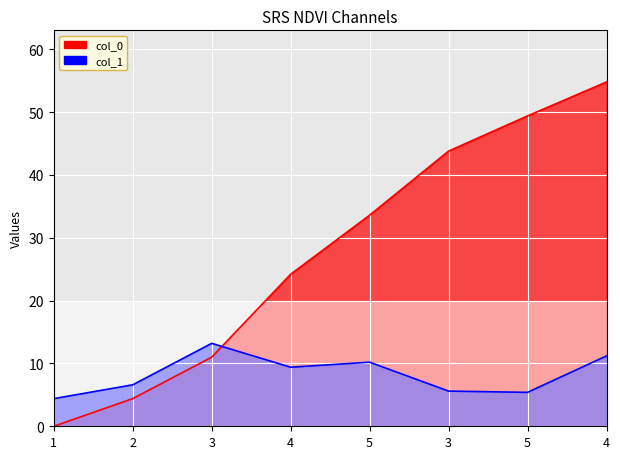

Reading left to right, extract all data points from this chart.

col_0: 1=0.0	2=4.4	3=11.0	4=24.2	5=33.6	3=43.8	5=49.4	4=54.8
col_1: 1=4.4	2=6.6	3=13.2	4=9.4	5=10.2	3=5.6	5=5.4	4=11.2